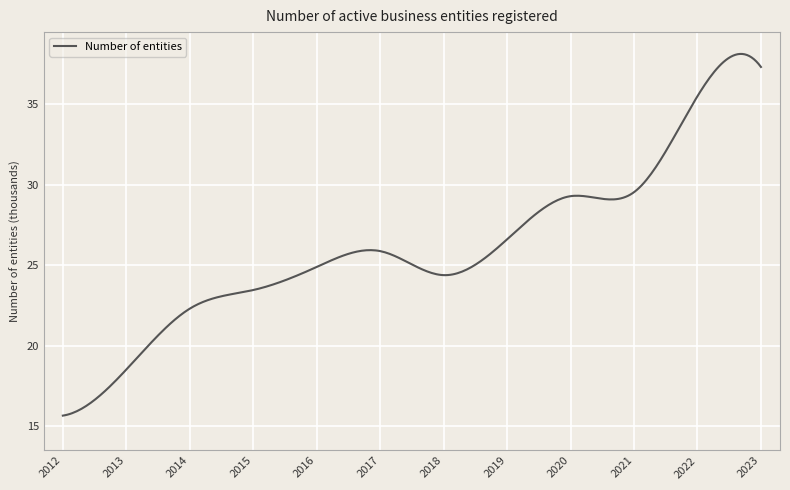

What is the maximum value shown in the chart?

38.1